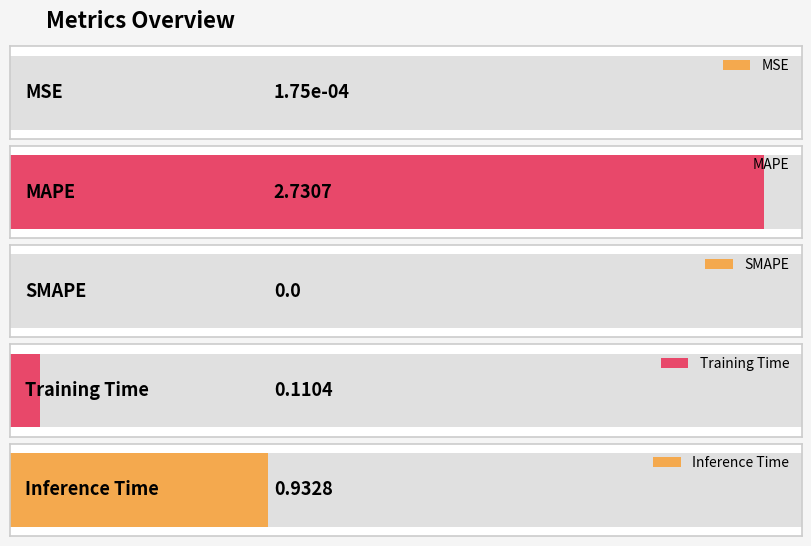

The chart shows a value of 0.0 at MSE. True or false?

True